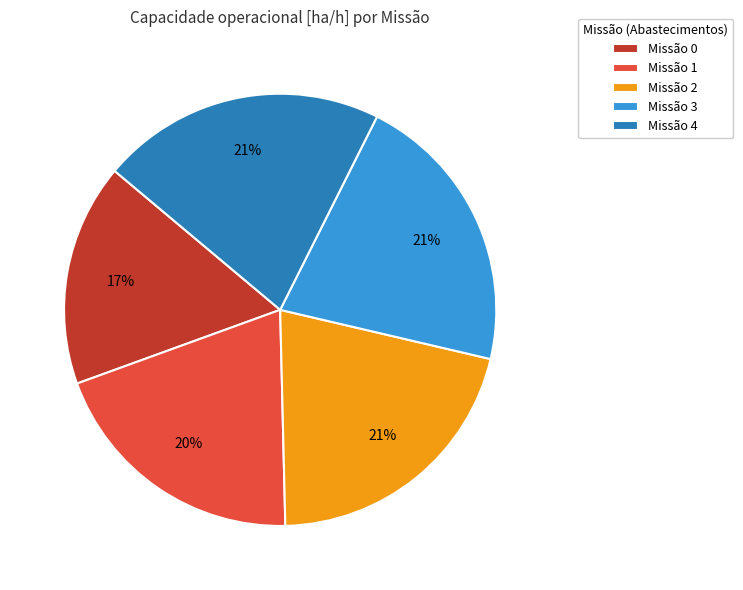

What is the ratio of the value at Missão 4 to the value at Missão 1?

1.1